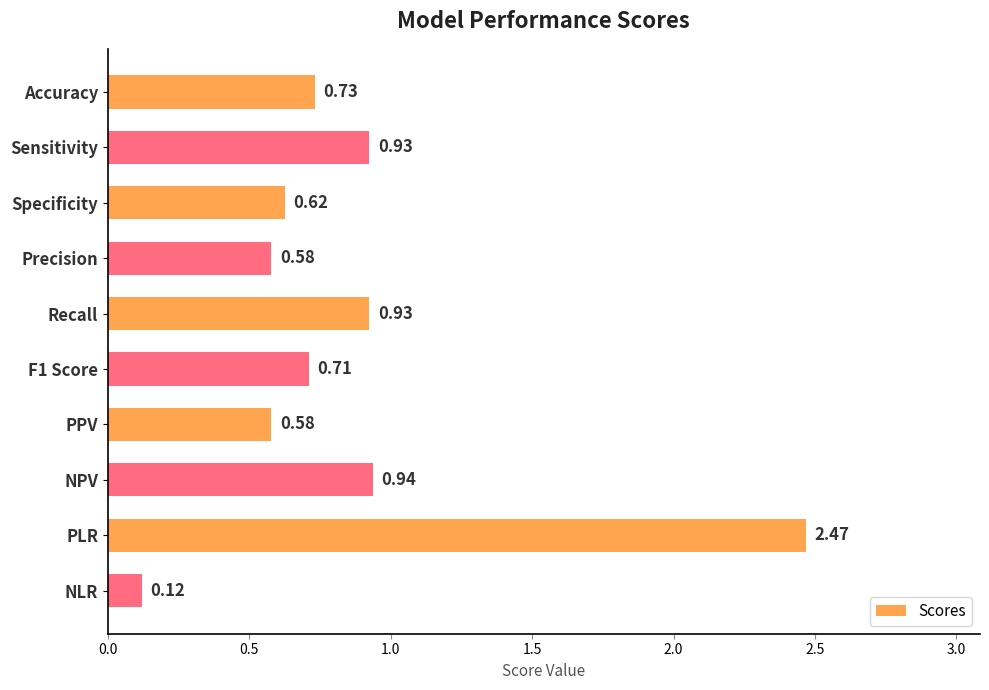

Does the chart contain any negative values?

No